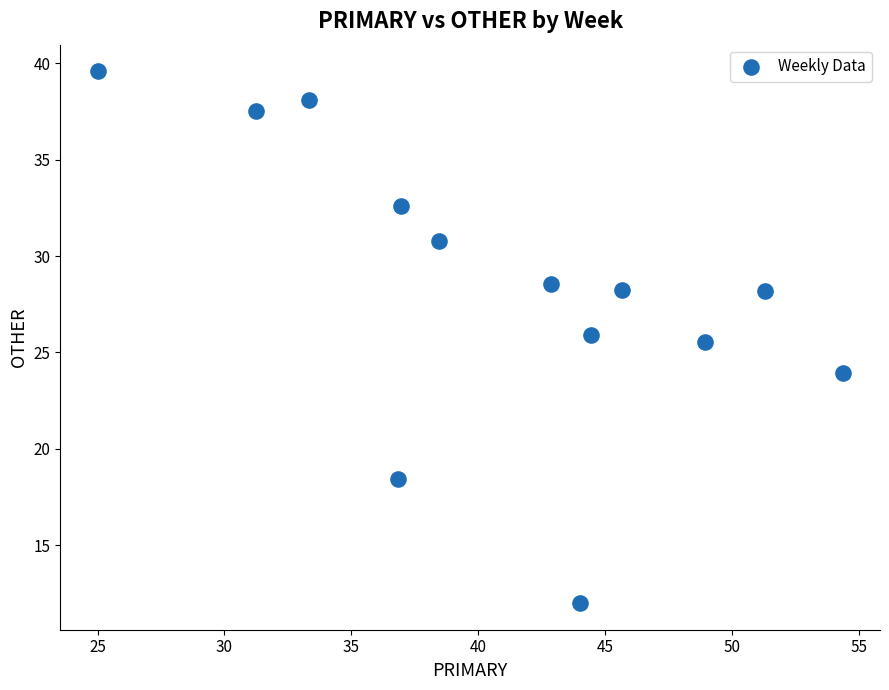

What Y value in the scatter plot is closest to 25?

25.5